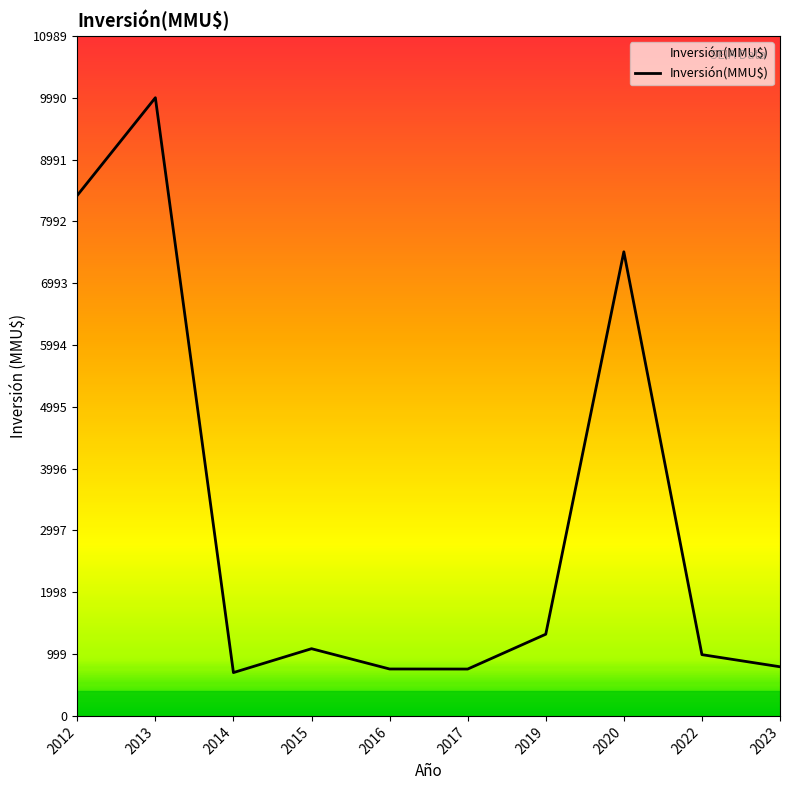

What is the change in value from 2013 to 2020?

-2490